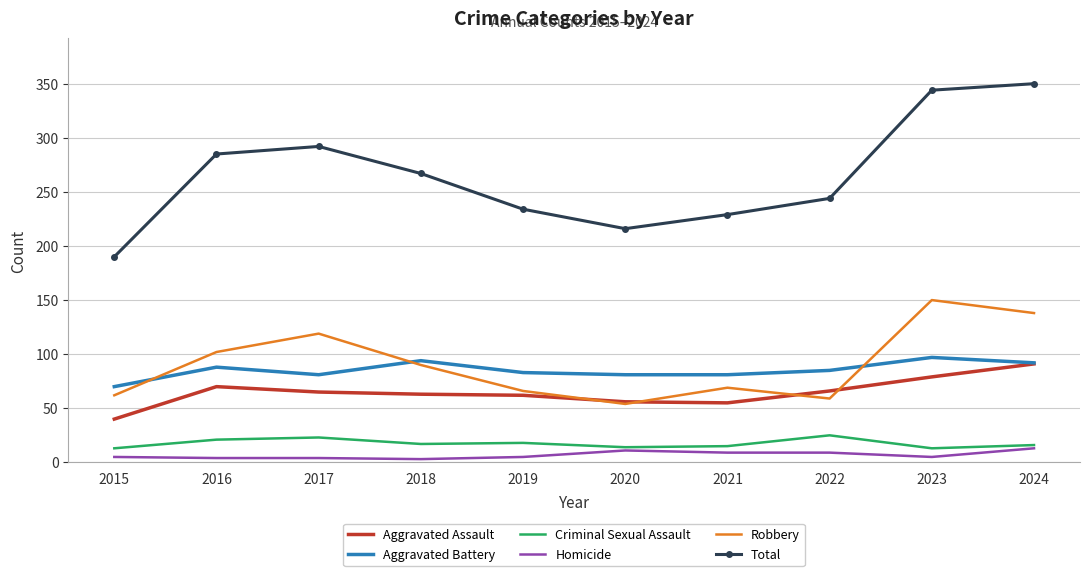

Which series has the largest total across all categories?

Total